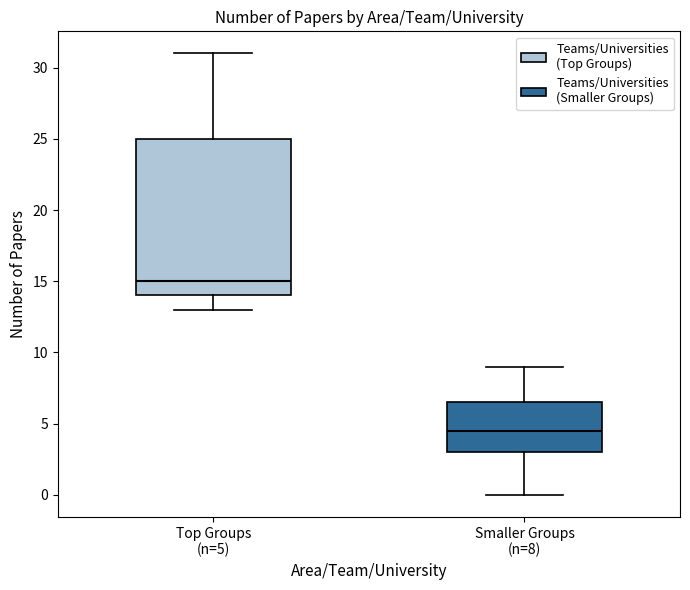

Reading left to right, read every box against the y-axis: the position of its median line, the range the box covers, and the ends of its whiskers. The values are not printed on the chart, so give them approximately, as read against the axis.

Top Groups (n=5): median 15.0, box 14.0 to 25.0, whiskers 13.0 to 31.0
Smaller Groups (n=8): median 4.5, box 3.0 to 6.5, whiskers 0.0 to 9.0